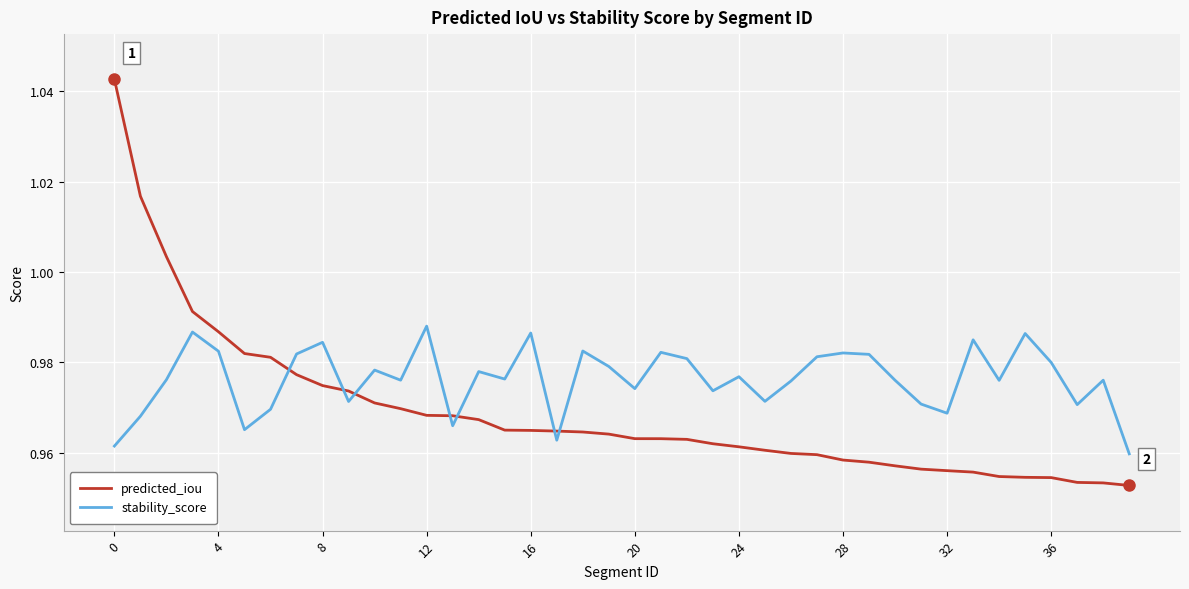

In stability_score, how many points are lower than both neighbors (excluding endpoints)?

12